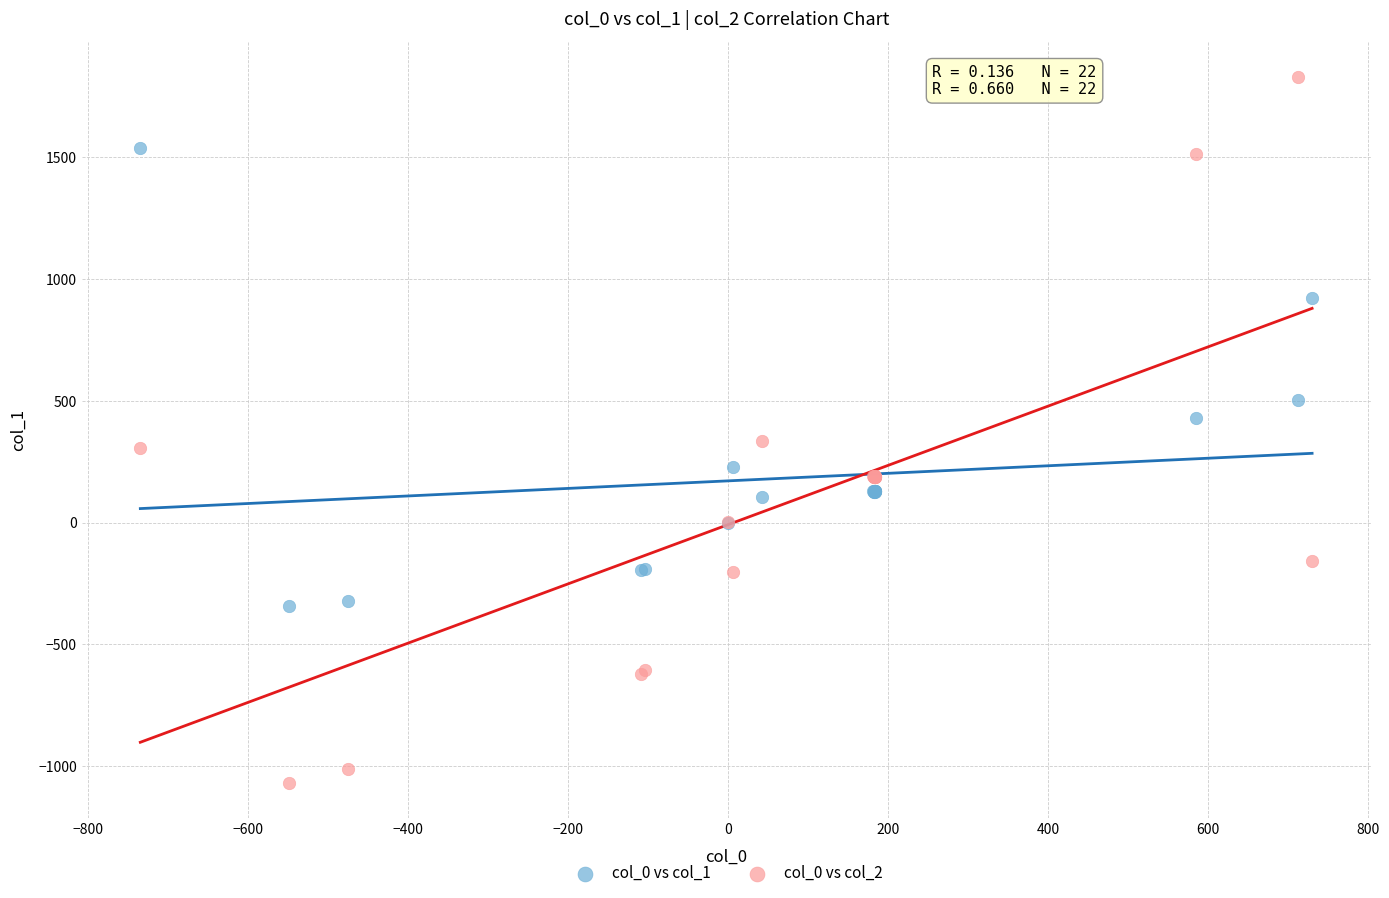

Which series contains the lowest Y value?

col_0 vs col_2